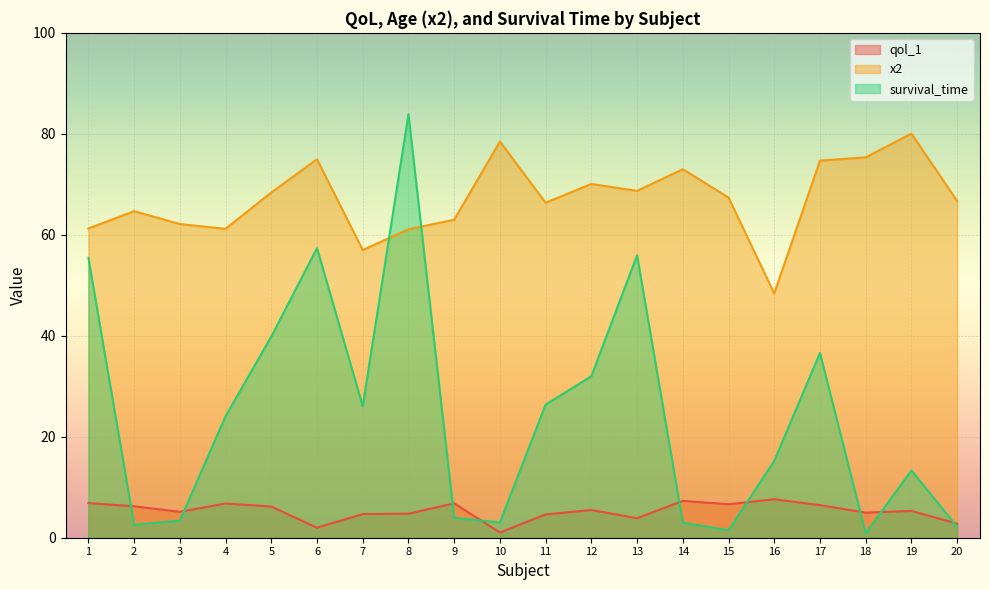

Rank the series at 20 from lowest to highest value.

survival_time, qol_1, x2